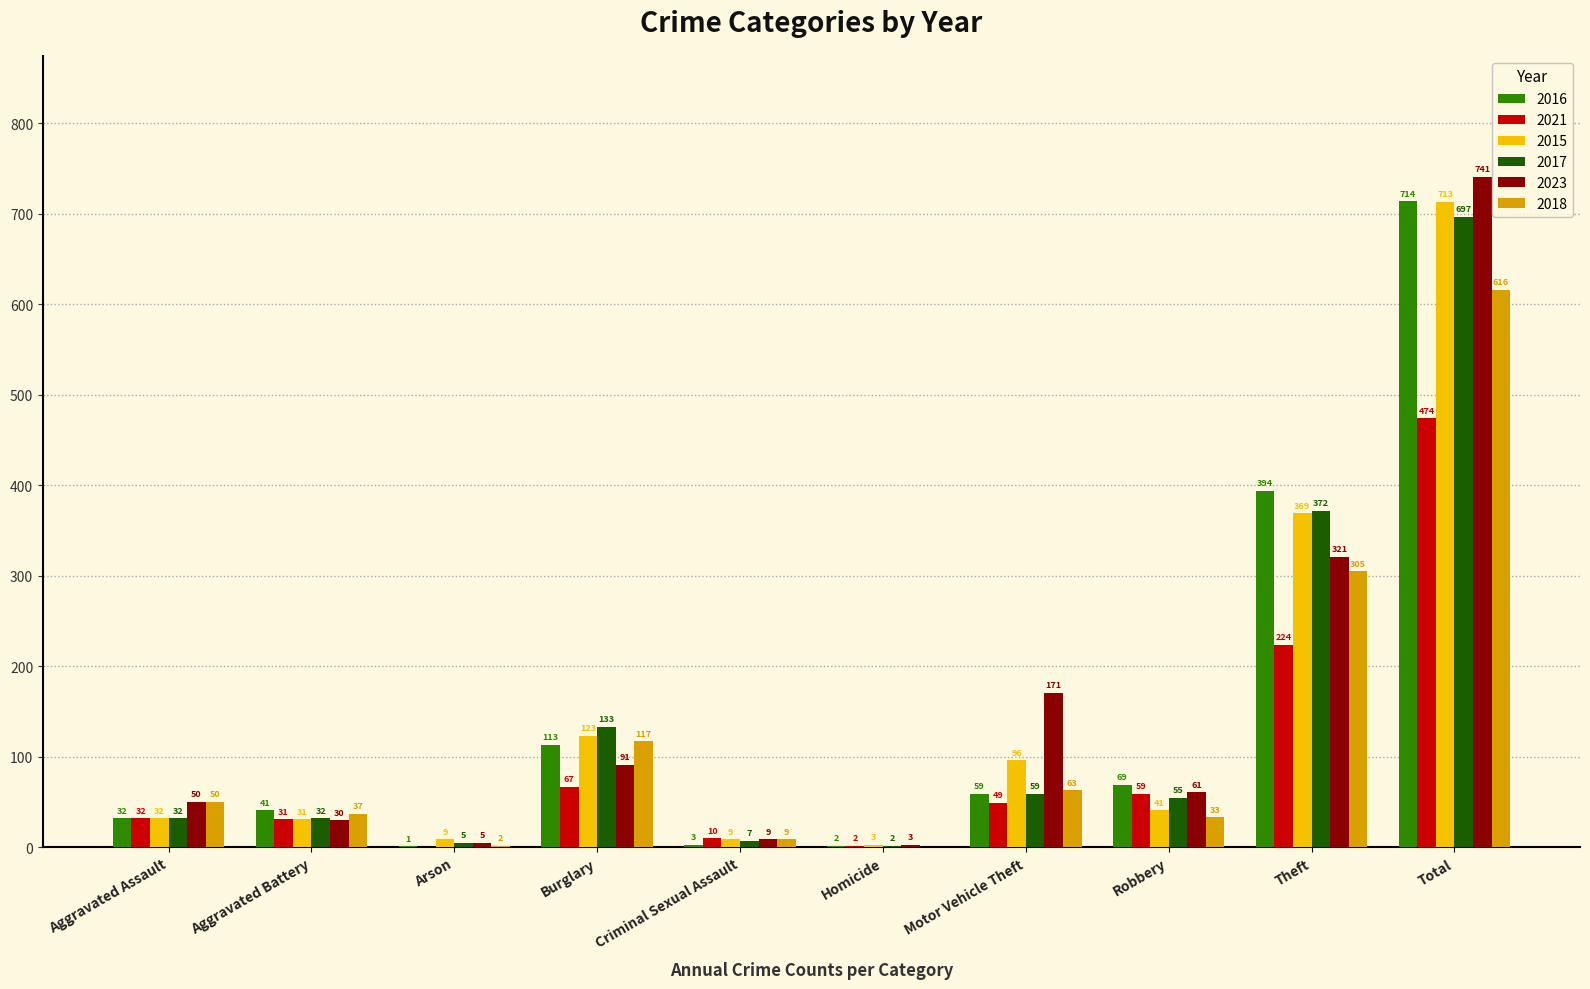

At which label does 2023 reach its peak?

Total